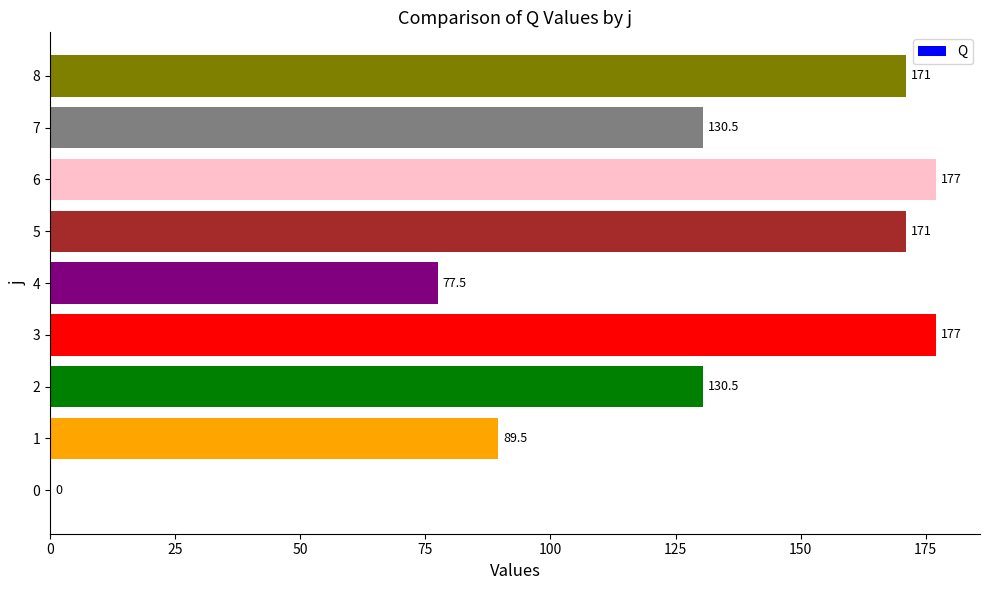

Which has a higher value, 6 or 1?

6